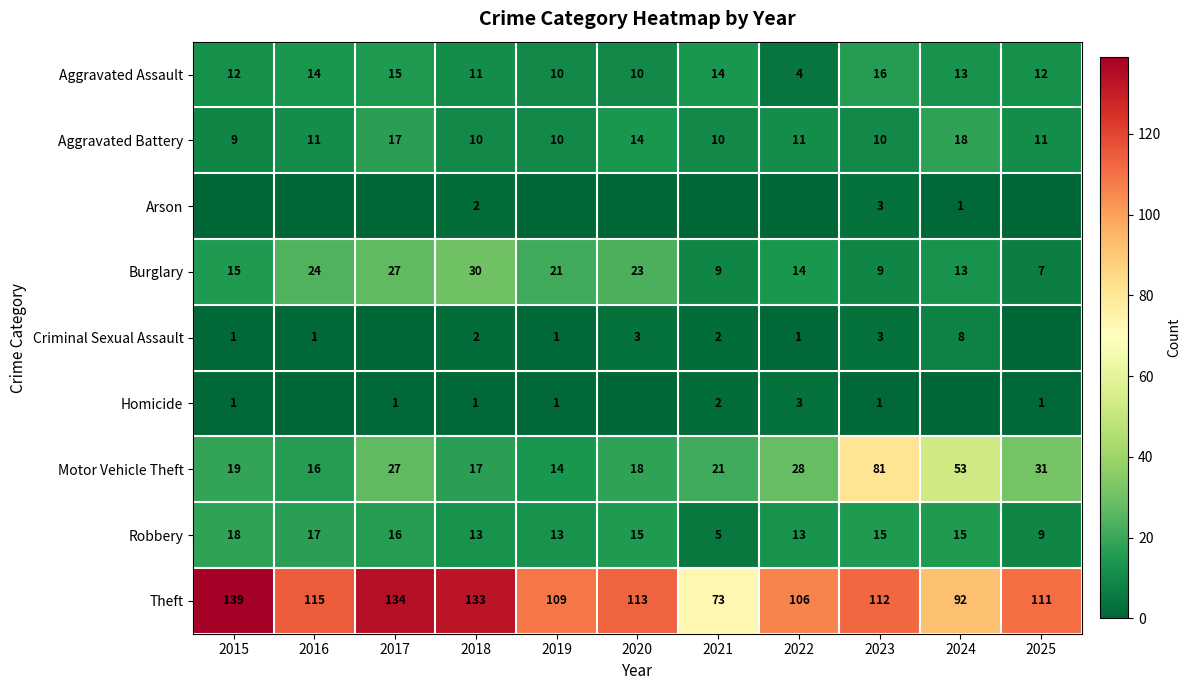

At how many categories does at least one series exceed 120?

3